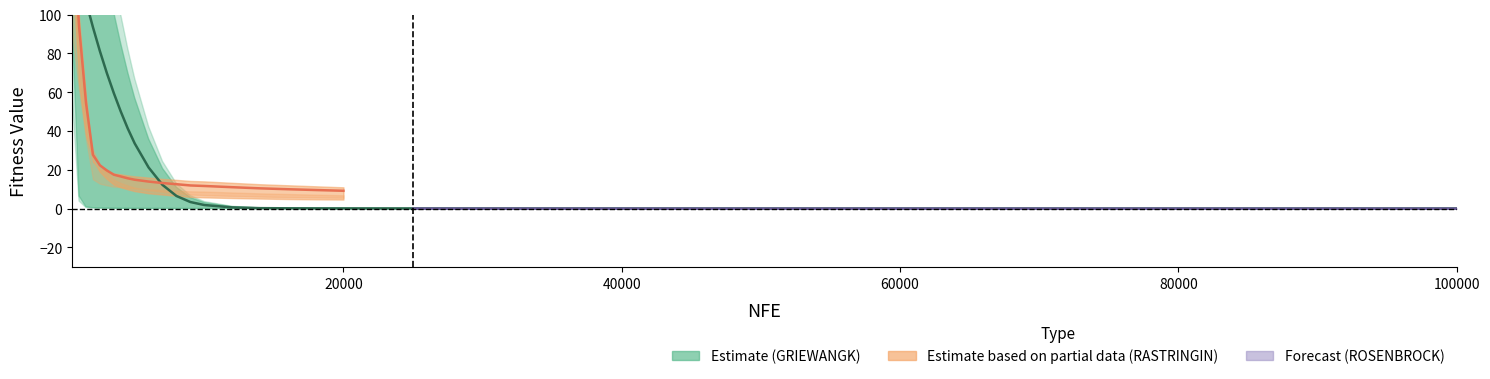

What is the maximum value for AGEO2var_RAST?

180.6